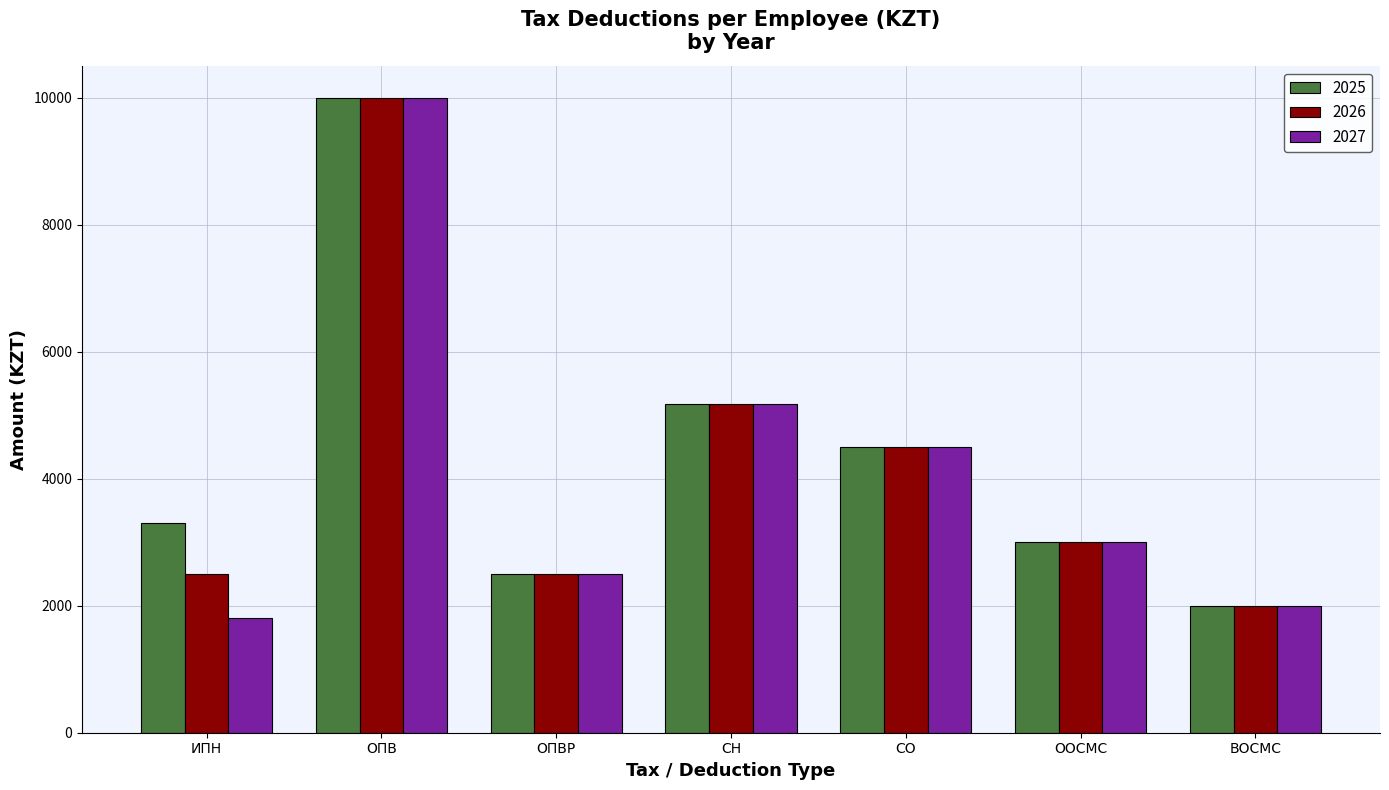

At which label does 2027 first exceed 3000?

ОПВ